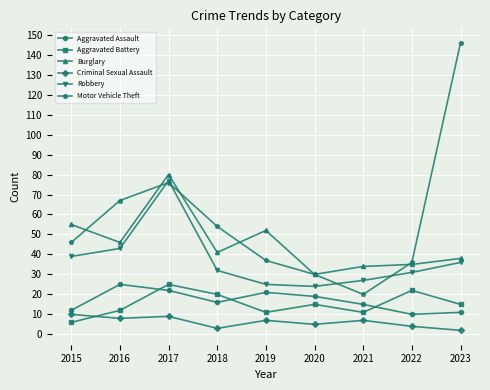

Which series has the largest total across all categories?

Motor Vehicle Theft